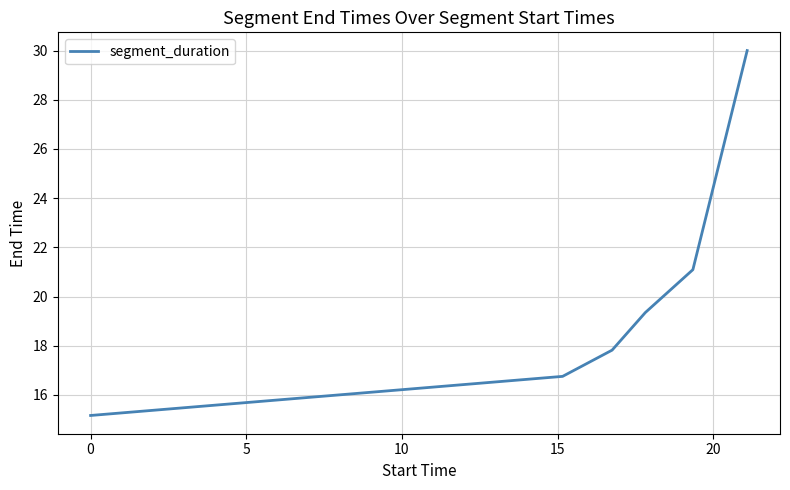

Does the chart display data point markers on the line(s)?

No